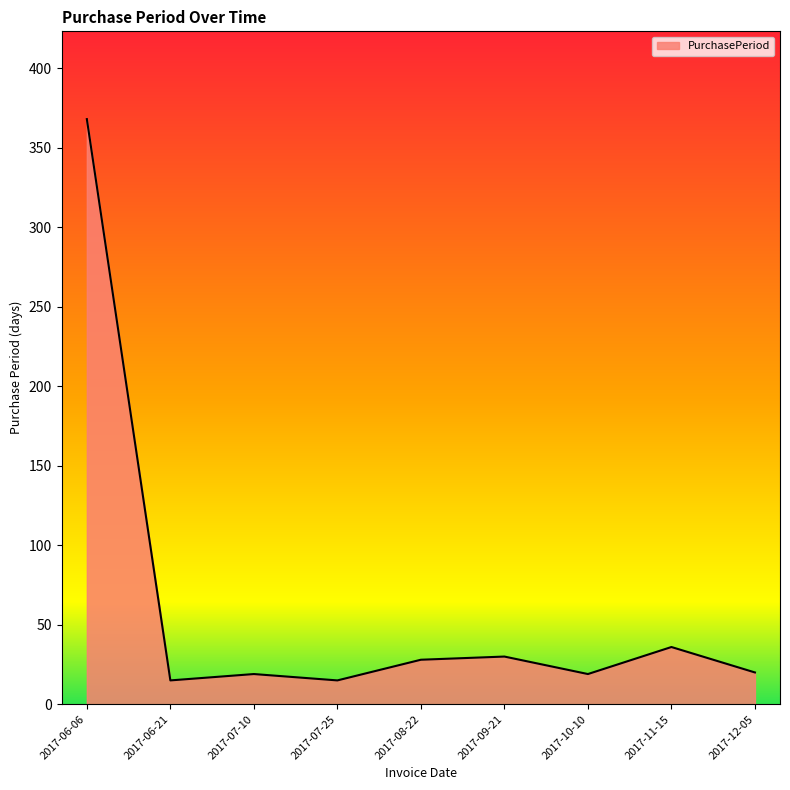

What is the difference between the maximum and minimum values?

353